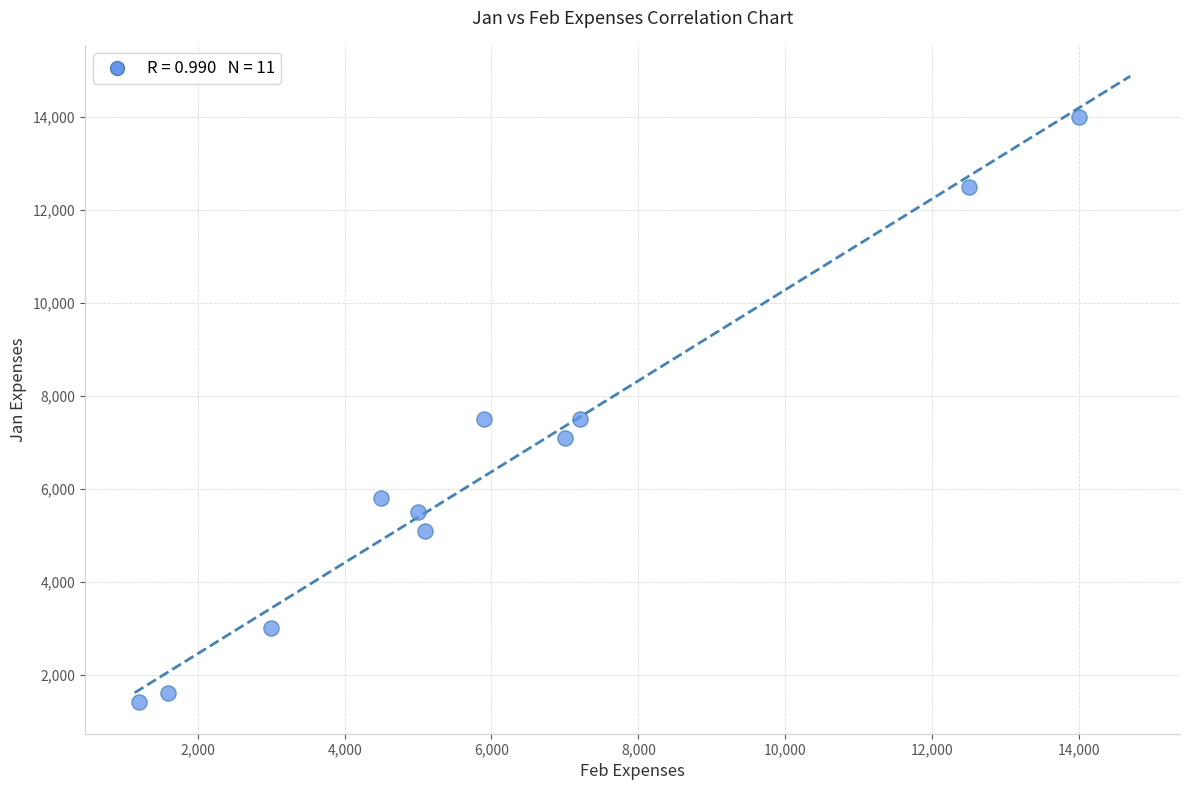

What is the range of X values (max minus min)?

12800